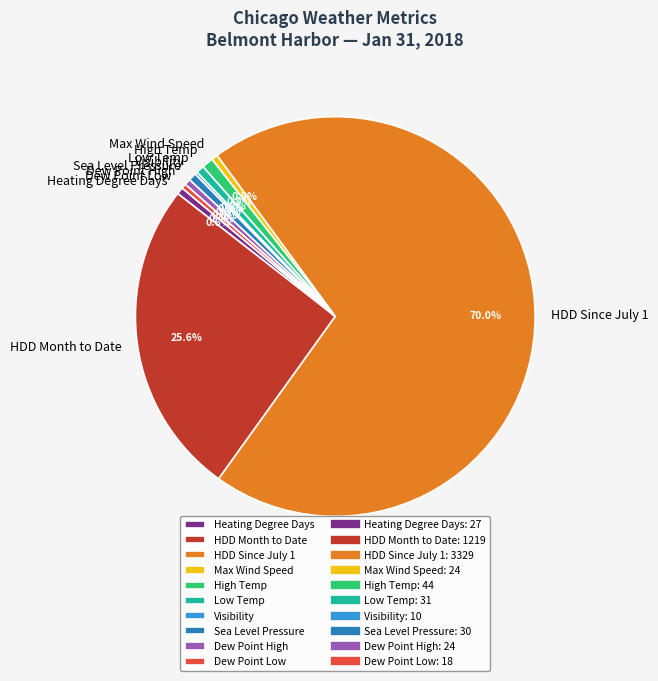

Approximately how many times larger is the value at HDD Since July 1 compared to Sea Level Pressure?

111.0